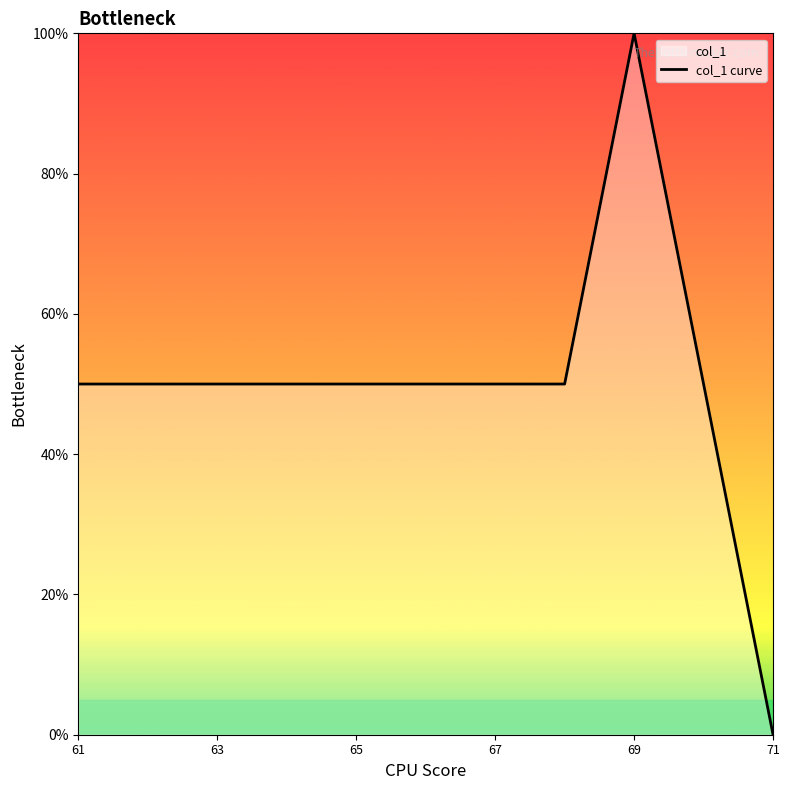

What is the sum of all values?

550